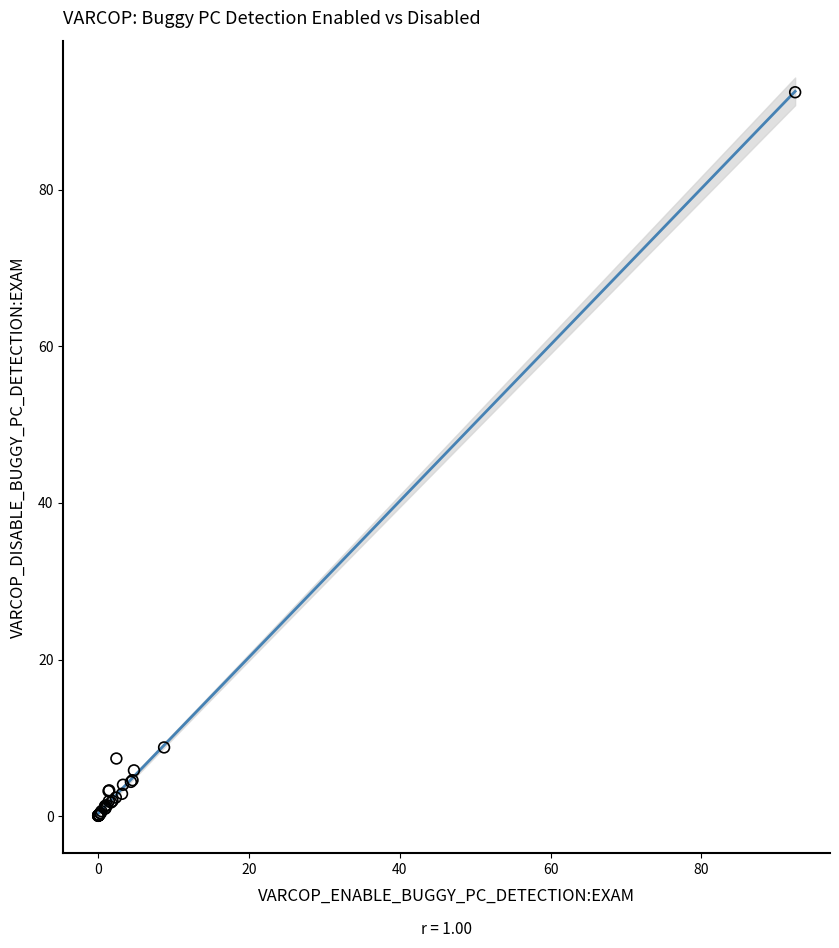

What Y value in the scatter plot is closest to 46?

8.8